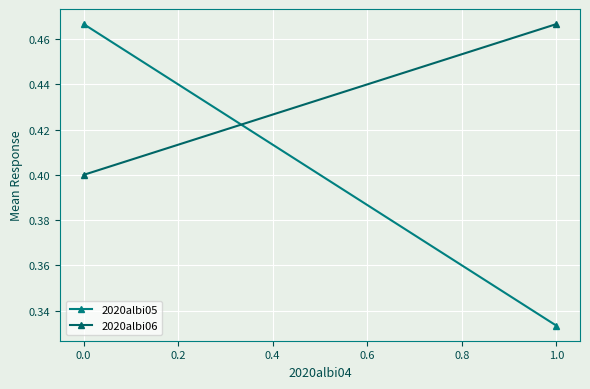

What is the minimum value shown in the chart?

0.3